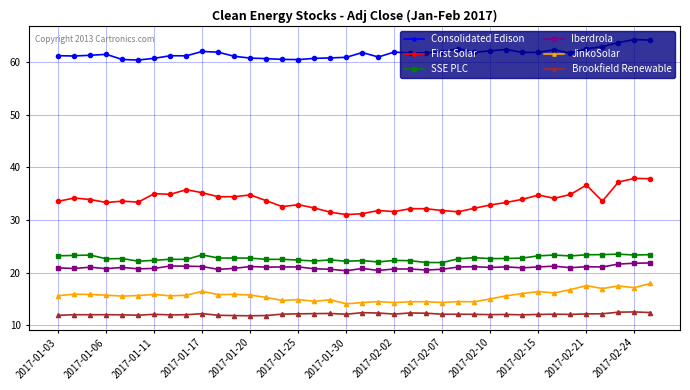

True or false: Iberdrola has more than 0 interior local peaks.

True